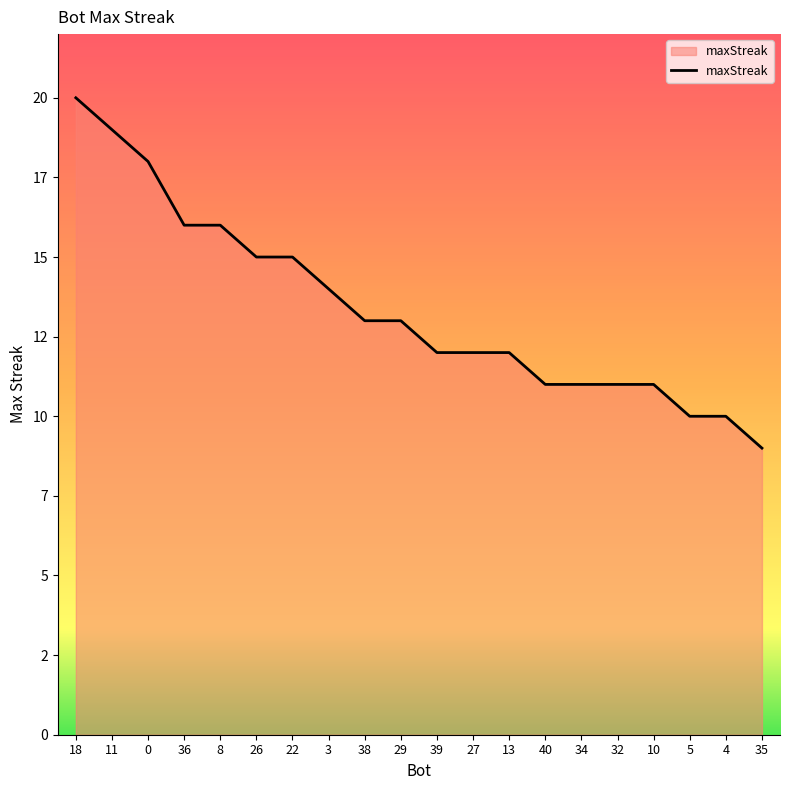

Does the chart display data point markers on the line(s)?

No